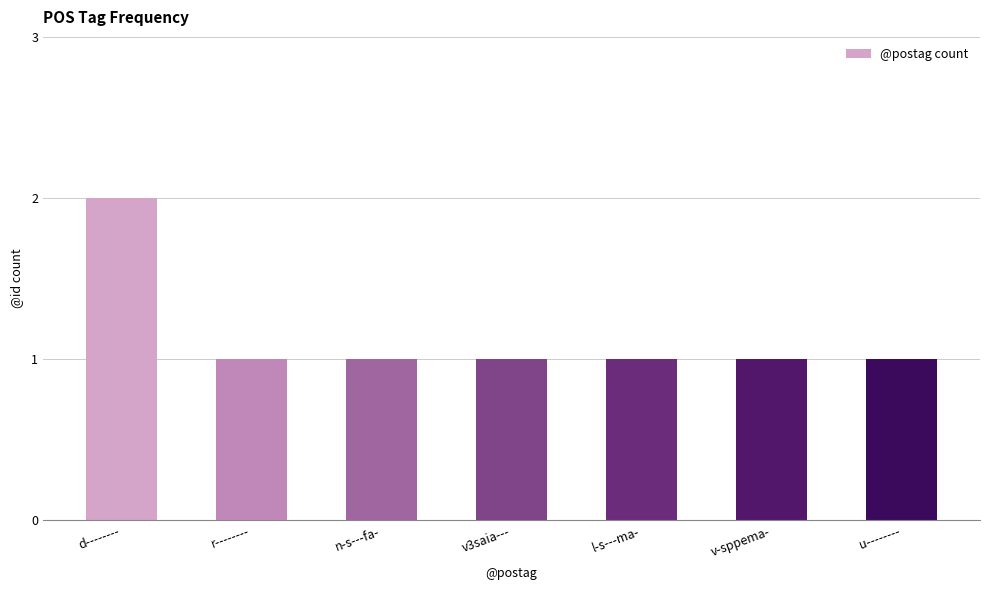

Is it true that the value at v3saia--- is 1?

True